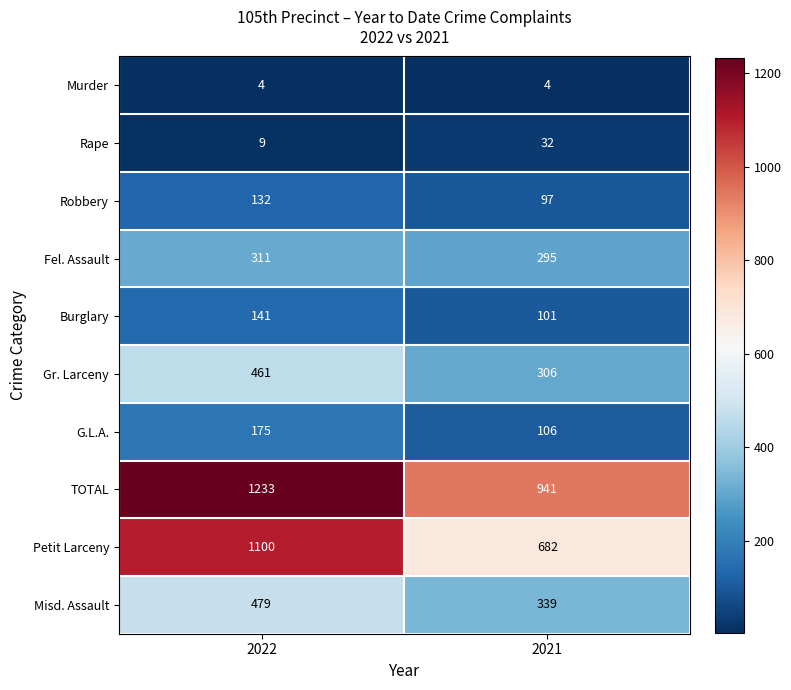

Rank the series by their maximum value, from lowest to highest.

Murder, Rape, Robbery, Burglary, G.L.A., Fel. Assault, Gr. Larceny, Misd. Assault, Petit Larceny, TOTAL